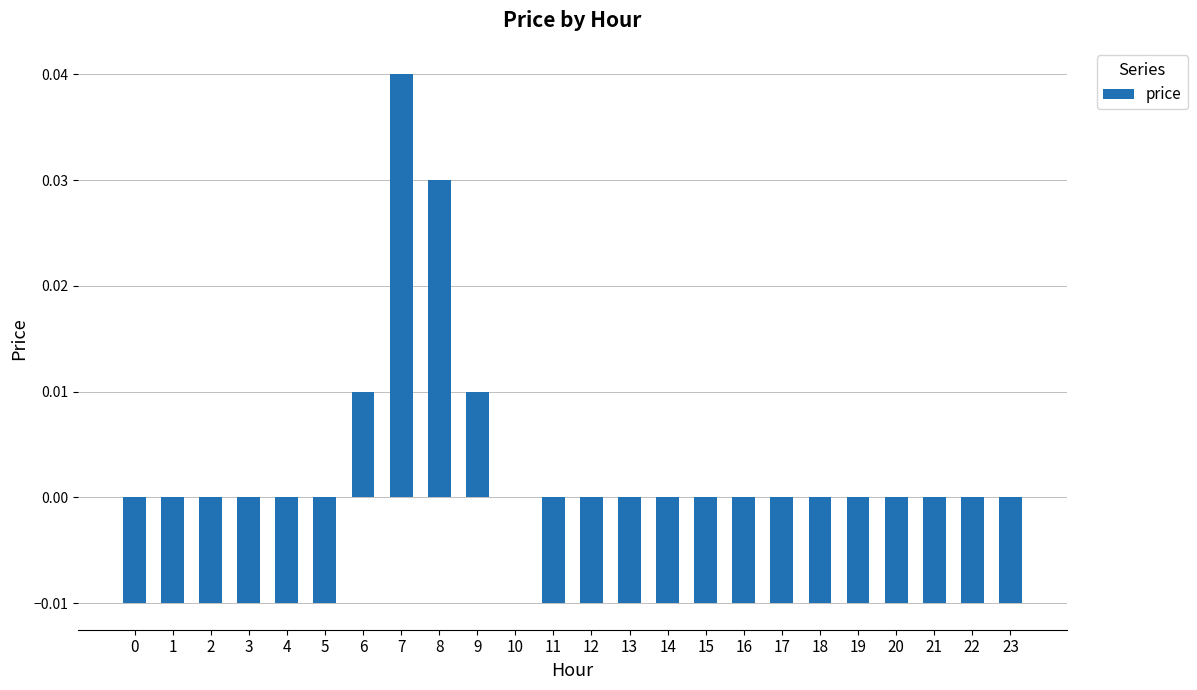

How many categories are shown in the chart?

24